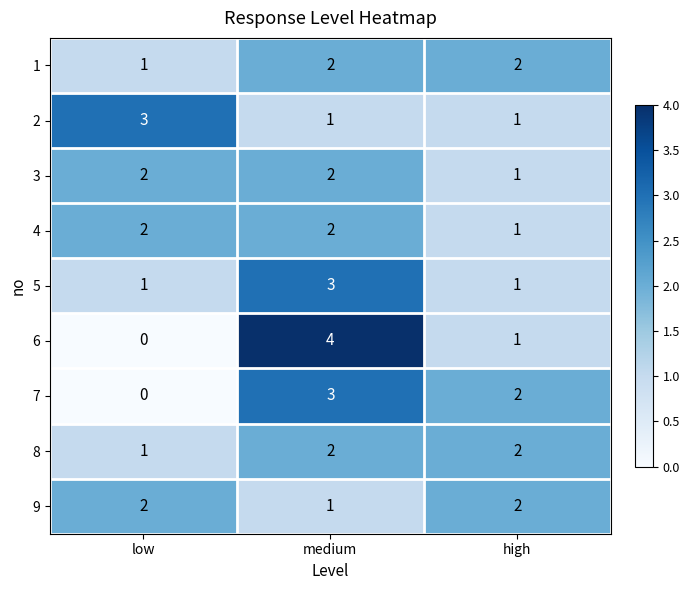

Which series has the largest range (max minus min)?

6